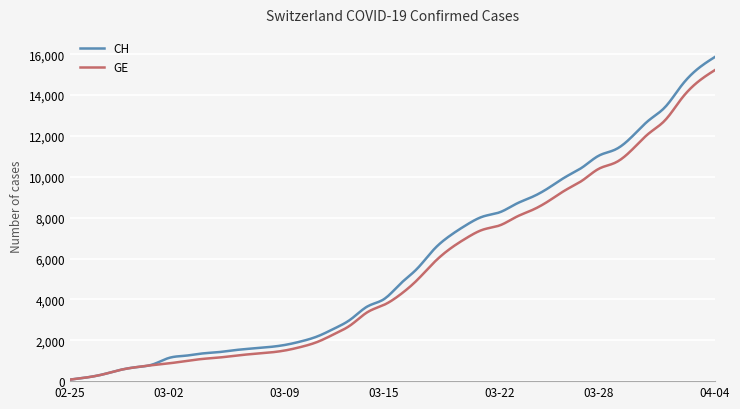

Which series has the largest range (max minus min)?

CH